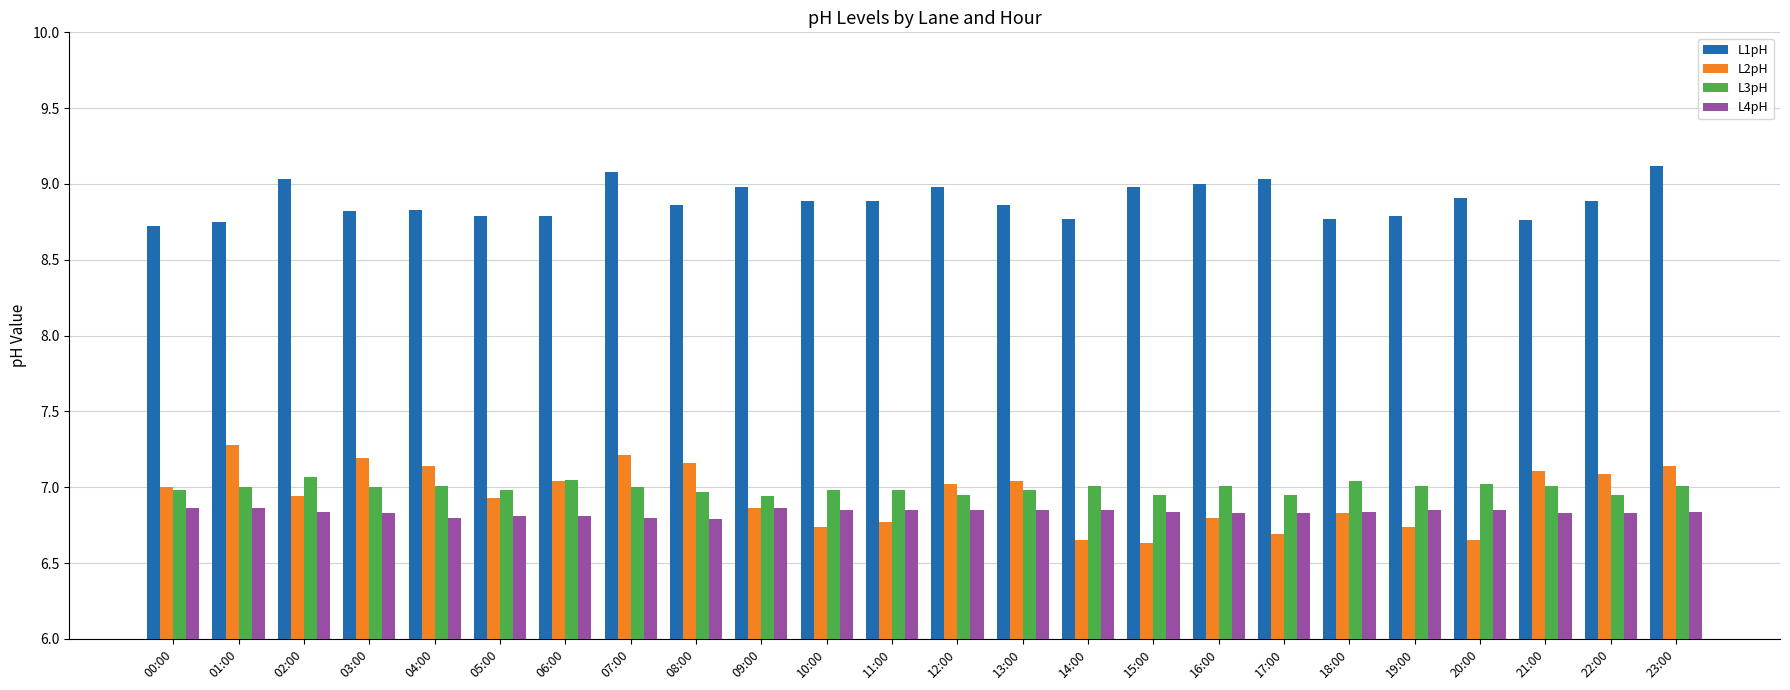

What is the maximum value shown in the chart?

9.1